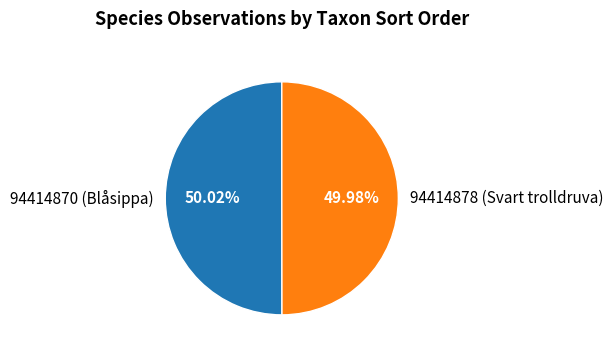

Approximately how many times larger is the value at 94414878 (Svart trolldruva) compared to 94414870 (Blåsippa)?

1.0